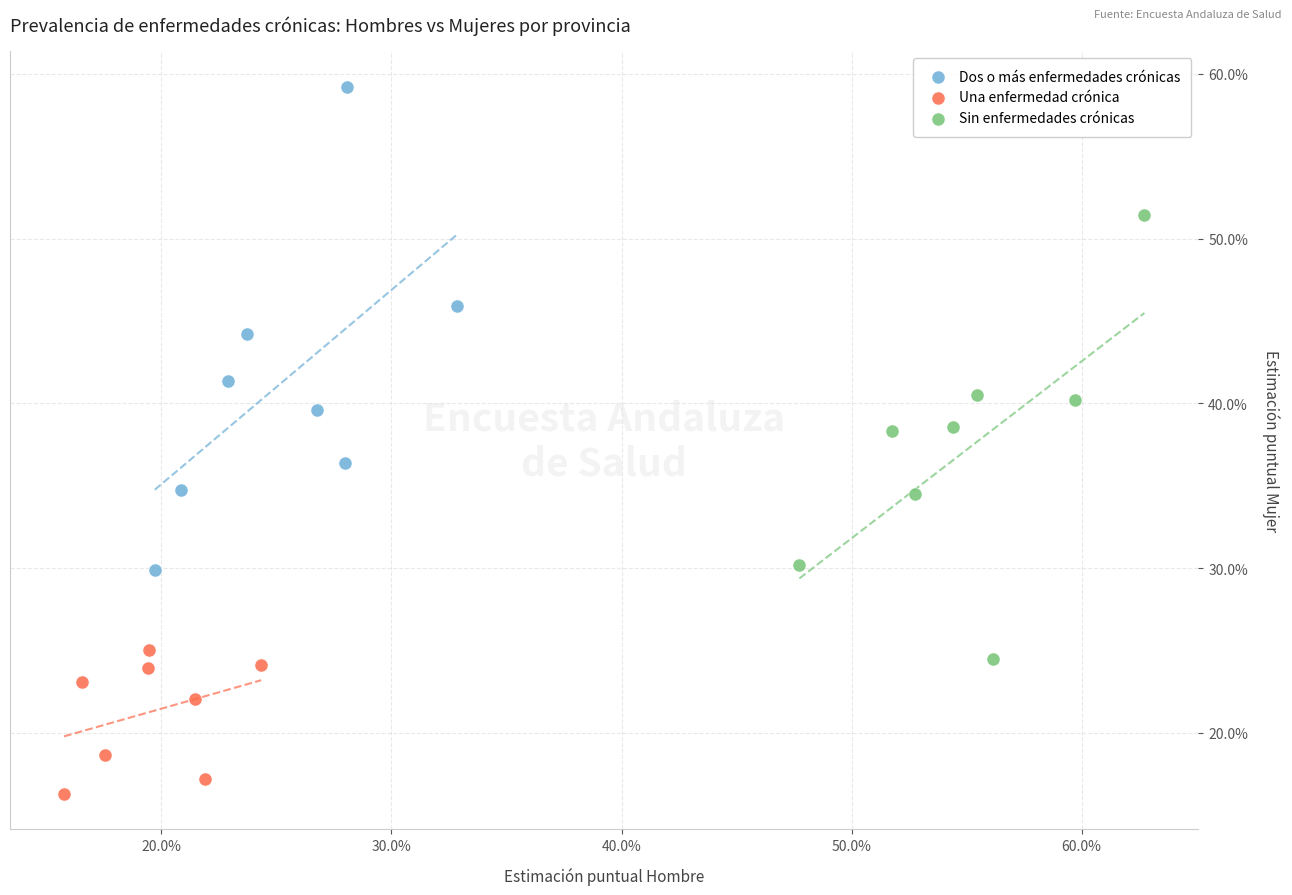

What are all the series names shown in the legend?

Dos o más enfermedades crónicas, Una enfermedad crónica, Sin enfermedades crónicas